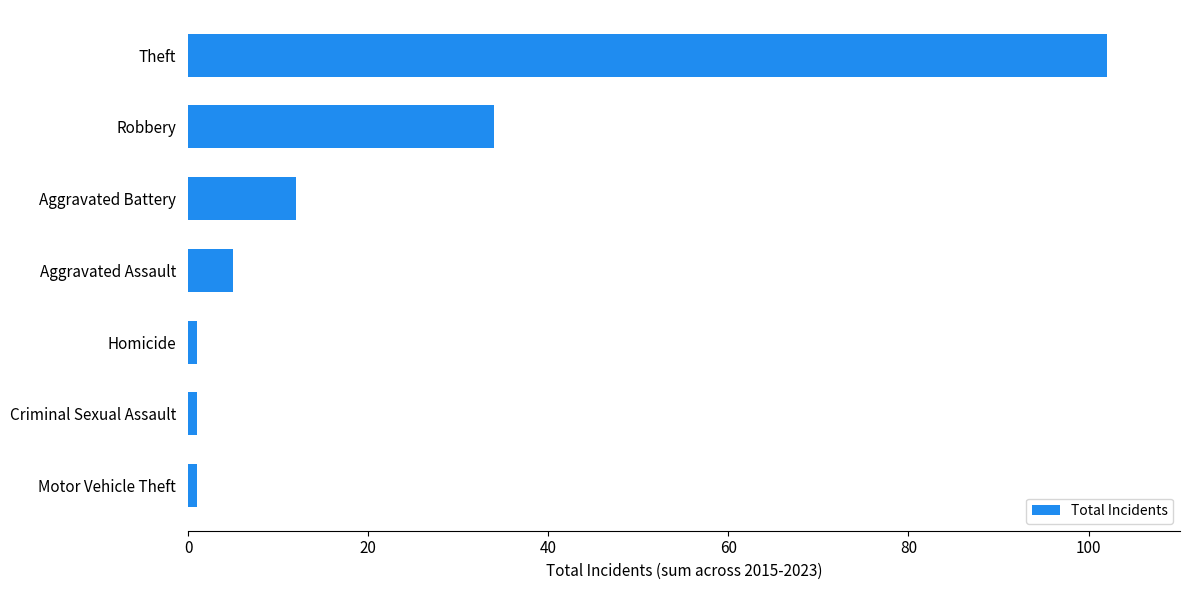

What is the average value?

22